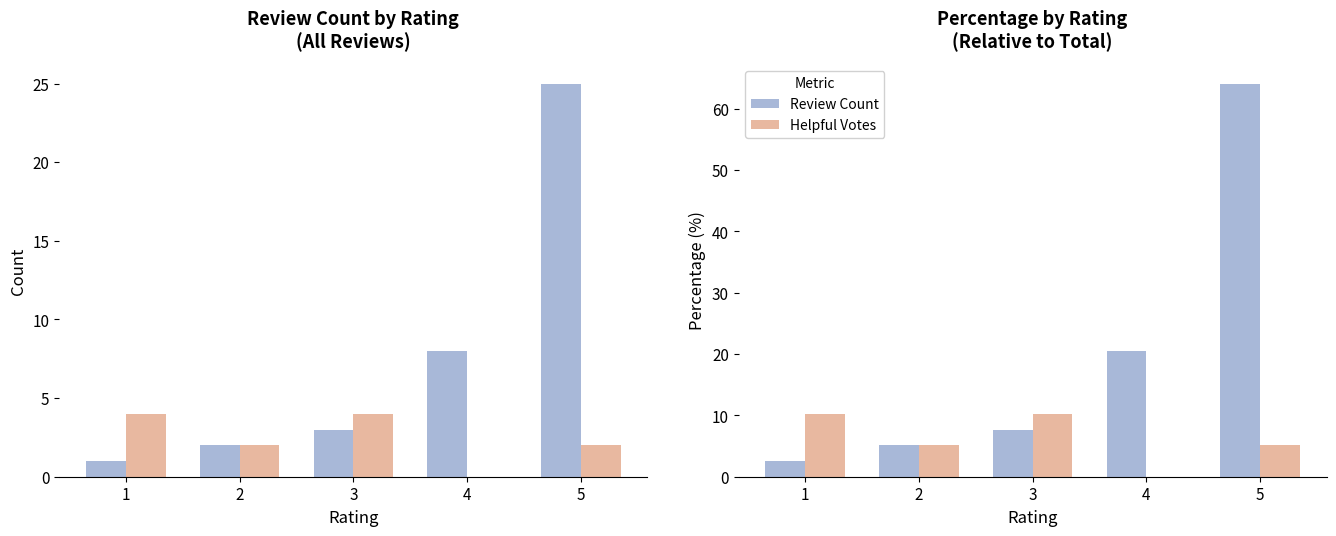

The value of Review Count at 2 is 5.1. True or false?

True